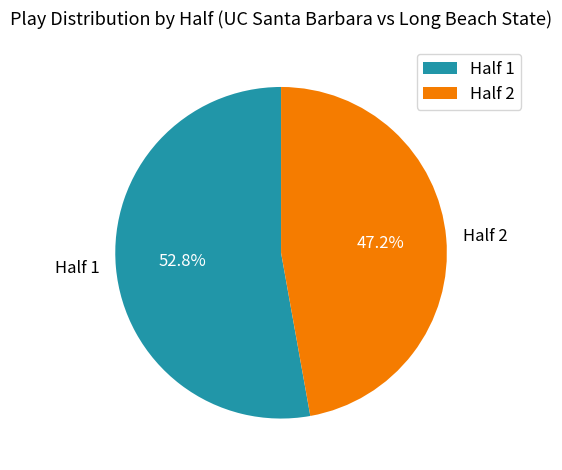

Which has a higher value, Half 1 or Half 2?

Half 1